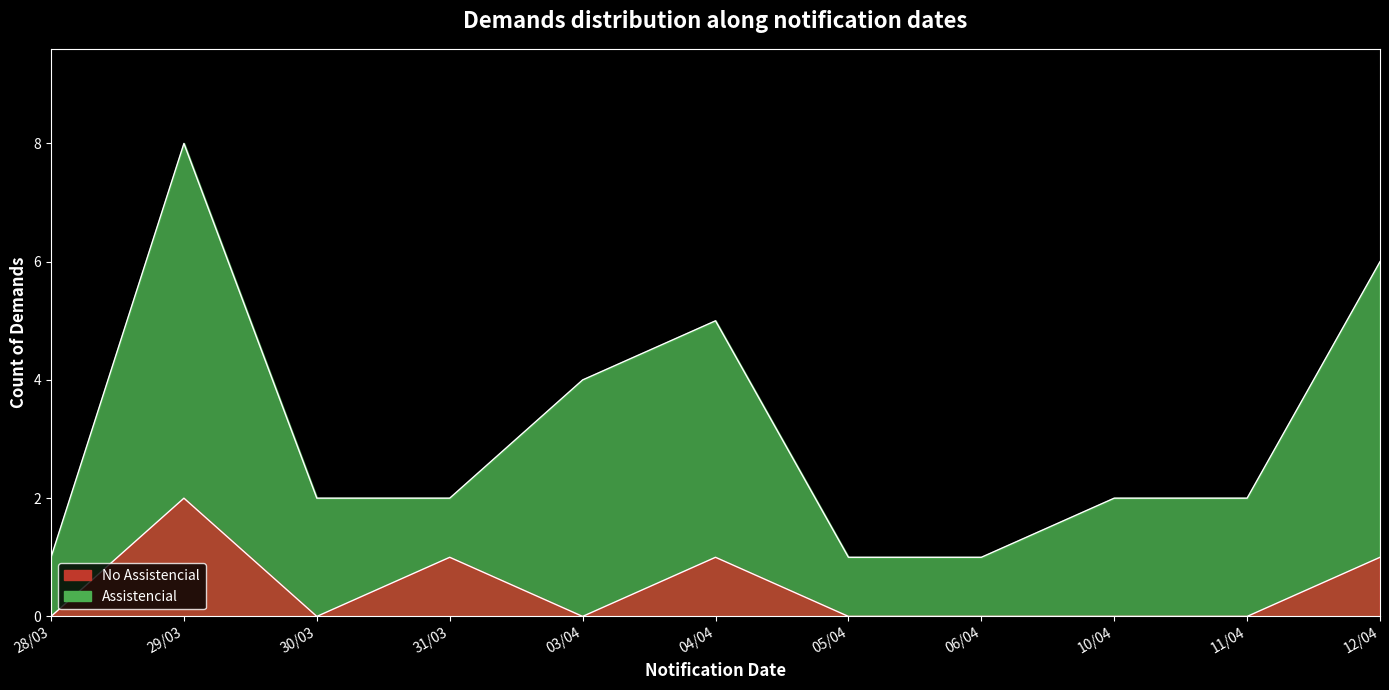

Which label corresponds to the largest value in the chart?

29/03